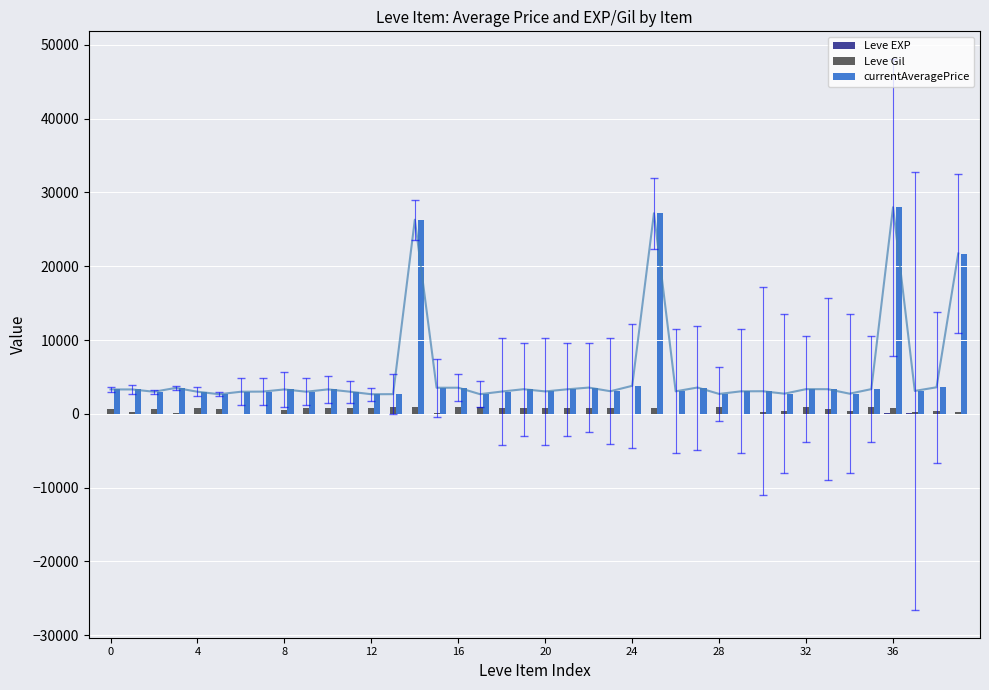

What is the sum of all Leve Gil values?

22580